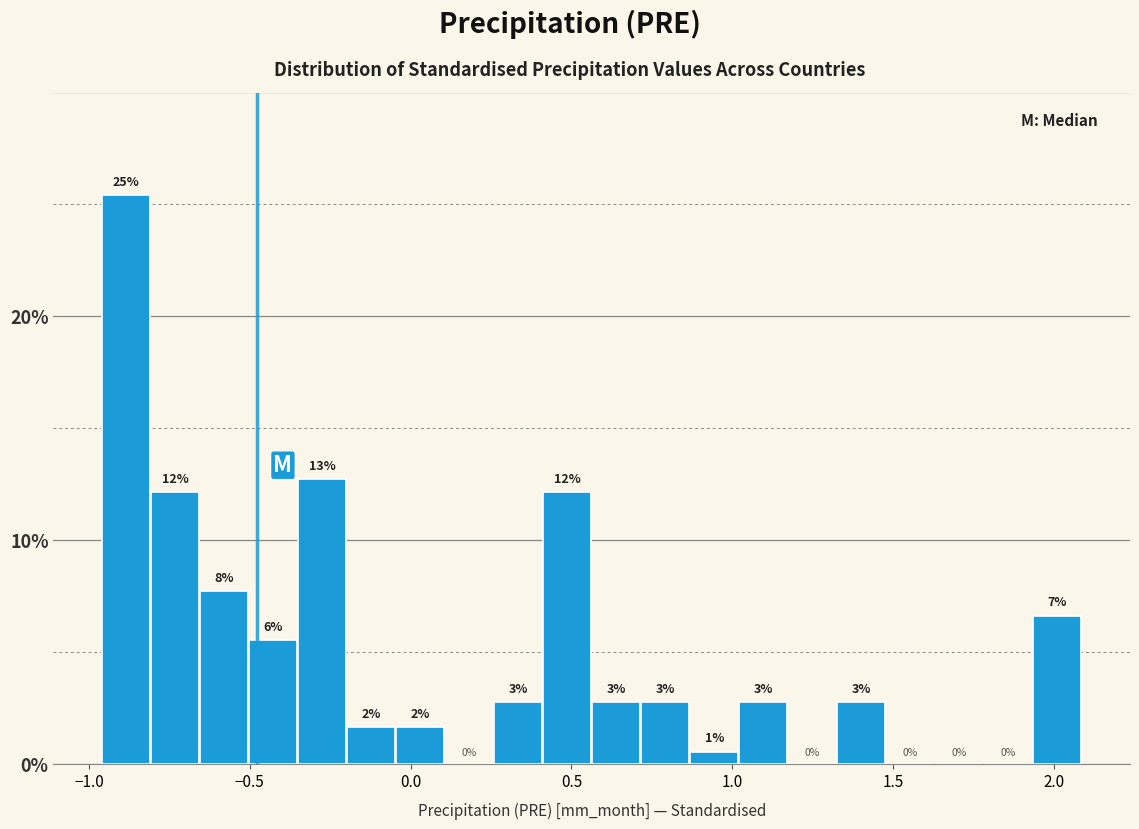

Around what value on the x-axis is the tallest bar? Give the approximate position of its centre, as read against the axis.

-0.90